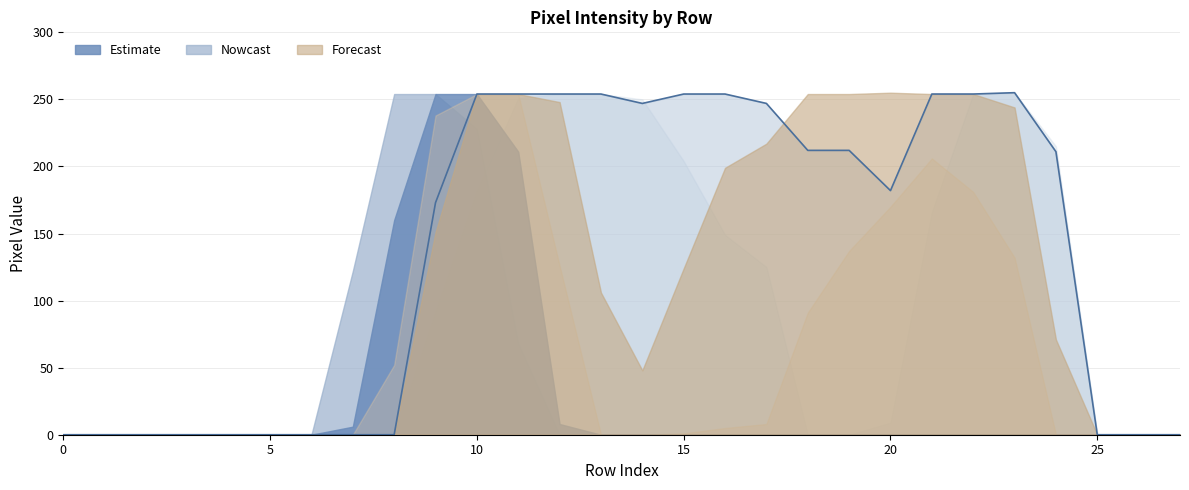

At which category does the data reach its first local valley?

14